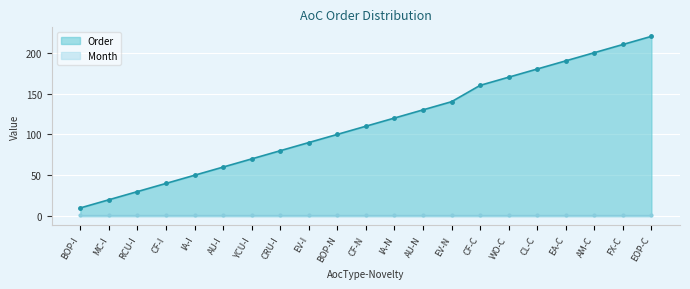

Reading left to right, what are all the values shown in this chart?

BOP-I=10	MC-I=20	RCU-I=30	CF-I=40	IA-I=50	AU-I=60	YCU-I=70	CRU-I=80	EV-I=90	BOP-N=100	CF-N=110	IA-N=120	AU-N=130	EV-N=140	CF-C=160	WO-C=170	CL-C=180	EA-C=190	AM-C=200	FX-C=210	EOP-C=220